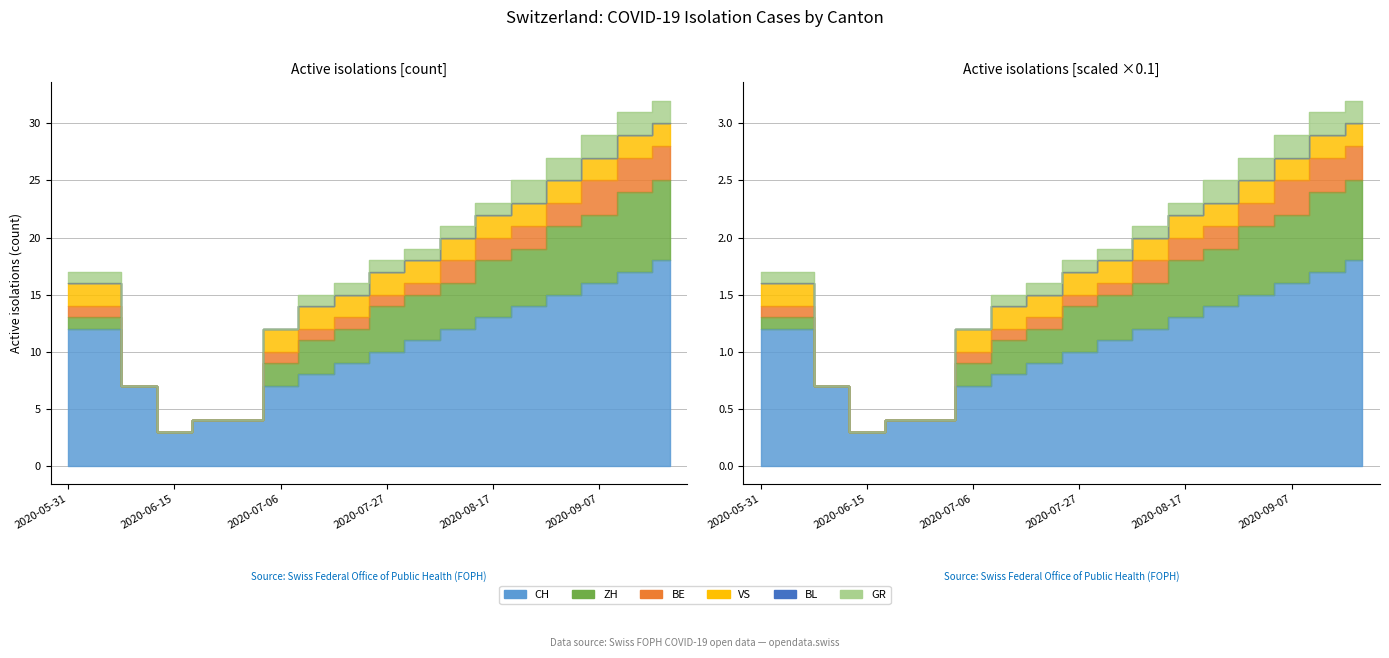

Reading right to left, transcribe all the data shown in this chart.

CH: 2020-09-21=18	2020-09-14=17	2020-09-07=16	2020-08-31=15	2020-08-24=14	2020-08-17=13	2020-08-10=12	2020-08-03=11	2020-07-27=10	2020-07-20=9	2020-07-13=8	2020-07-06=7	2020-06-29=4	2020-06-22=4	2020-06-15=3	2020-06-08=7	2020-06-01=12	2020-05-31=12
ZH: 2020-09-21=7	2020-09-14=7	2020-09-07=6	2020-08-31=6	2020-08-24=5	2020-08-17=5	2020-08-10=4	2020-08-03=4	2020-07-27=4	2020-07-20=3	2020-07-13=3	2020-07-06=2	2020-06-29=0	2020-06-22=0	2020-06-15=0	2020-06-08=0	2020-06-01=1	2020-05-31=1
BE: 2020-09-21=3	2020-09-14=3	2020-09-07=3	2020-08-31=2	2020-08-24=2	2020-08-17=2	2020-08-10=2	2020-08-03=1	2020-07-27=1	2020-07-20=1	2020-07-13=1	2020-07-06=1	2020-06-29=0	2020-06-22=0	2020-06-15=0	2020-06-08=0	2020-06-01=1	2020-05-31=1
VS: 2020-09-21=2	2020-09-14=2	2020-09-07=2	2020-08-31=2	2020-08-24=2	2020-08-17=2	2020-08-10=2	2020-08-03=2	2020-07-27=2	2020-07-20=2	2020-07-13=2	2020-07-06=2	2020-06-29=0	2020-06-22=0	2020-06-15=0	2020-06-08=0	2020-06-01=2	2020-05-31=2
BL: 2020-09-21=0	2020-09-14=0	2020-09-07=0	2020-08-31=0	2020-08-24=0	2020-08-17=0	2020-08-10=0	2020-08-03=0	2020-07-27=0	2020-07-20=0	2020-07-13=0	2020-07-06=0	2020-06-29=0	2020-06-22=0	2020-06-15=0	2020-06-08=0	2020-06-01=0	2020-05-31=0
GR: 2020-09-21=2	2020-09-14=2	2020-09-07=2	2020-08-31=2	2020-08-24=2	2020-08-17=1	2020-08-10=1	2020-08-03=1	2020-07-27=1	2020-07-20=1	2020-07-13=1	2020-07-06=0	2020-06-29=0	2020-06-22=0	2020-06-15=0	2020-06-08=0	2020-06-01=1	2020-05-31=1